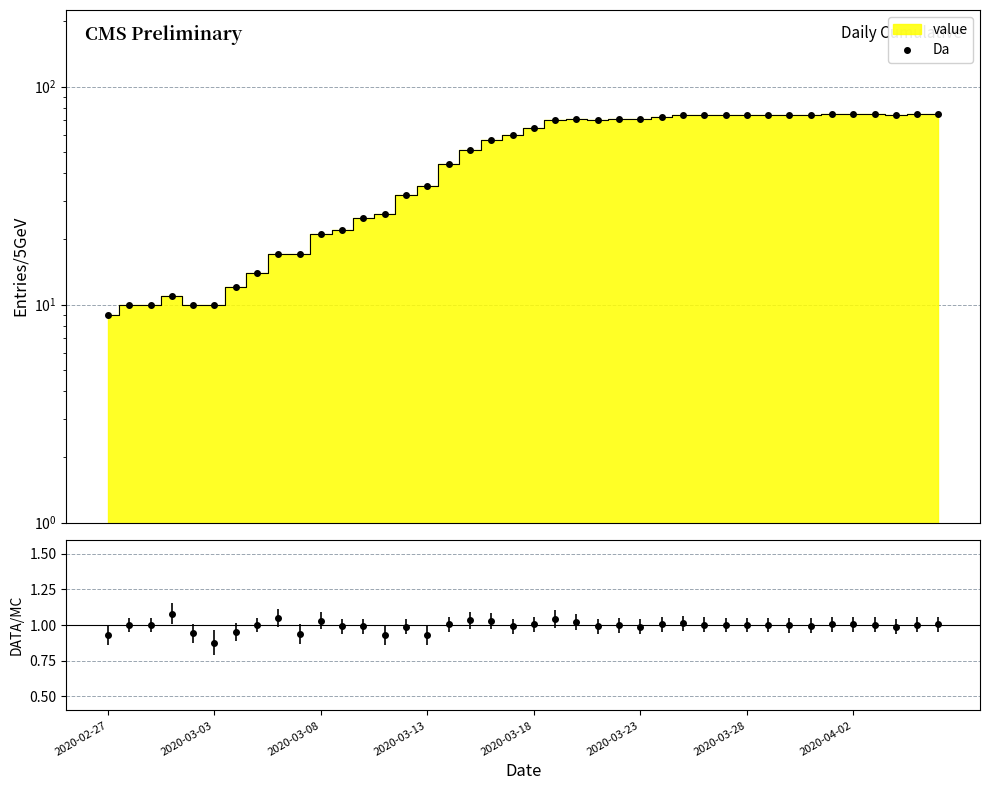

Which category has the highest value across all series?

34